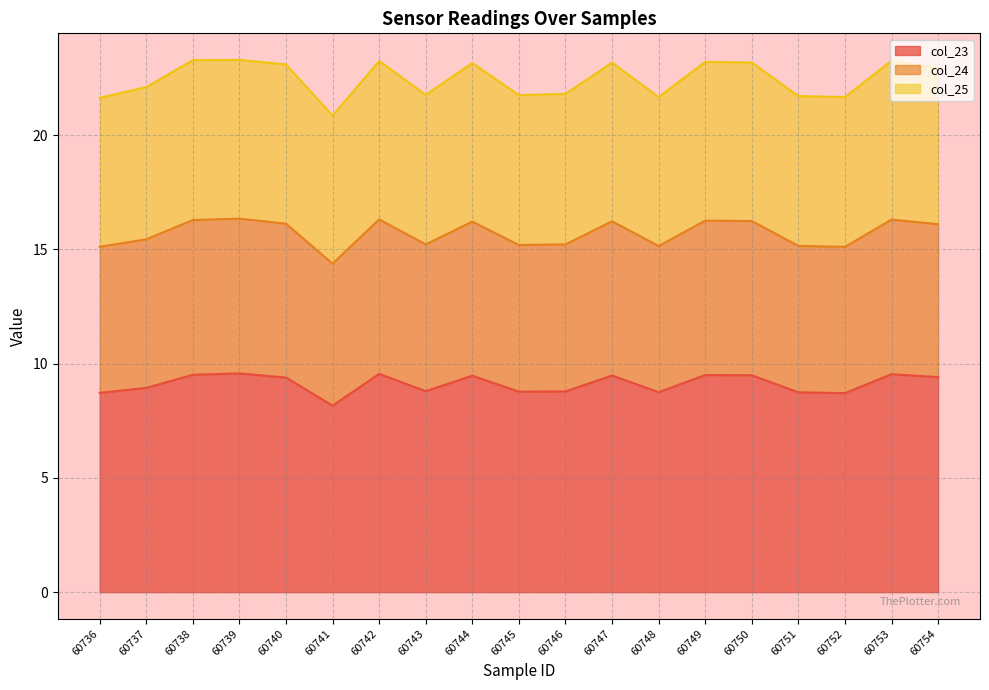

Which category has the lowest value in the col_23 series?

60741